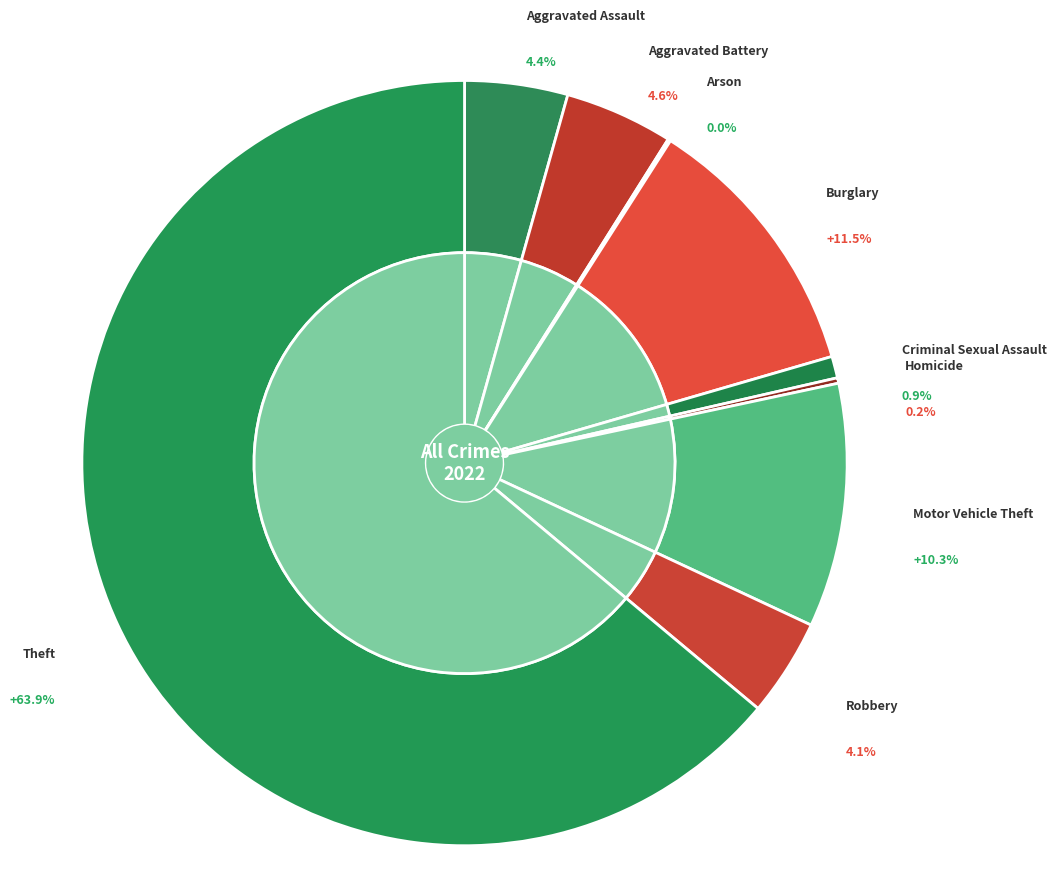

The Aggravated Assault slice represents 1% of the pie. True or false?

False